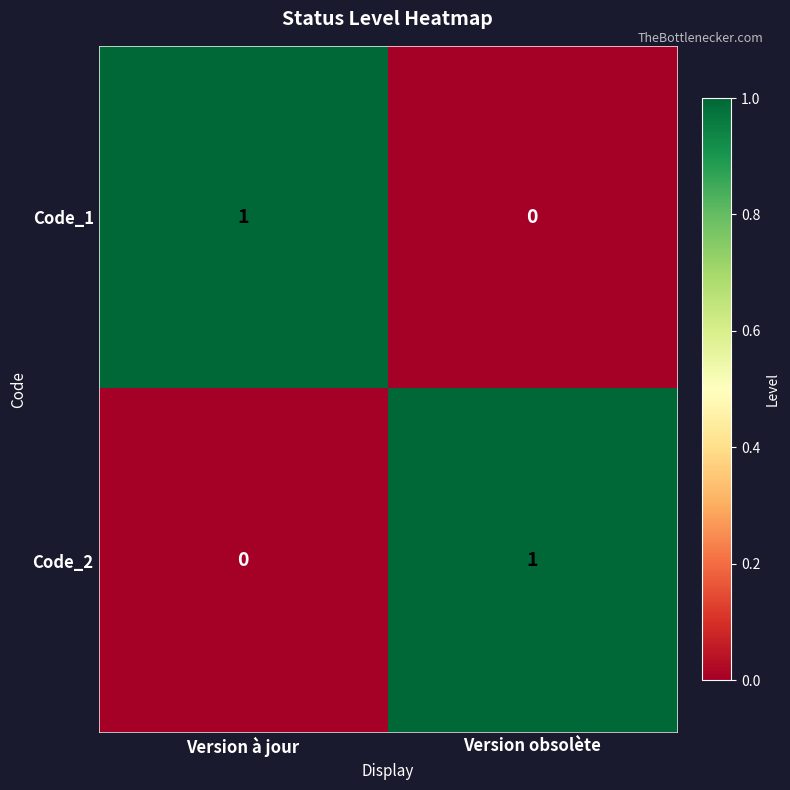

Reading left to right, transcribe all the data shown in this chart.

Code_1: Version à jour=1	Version obsolète=0
Code_2: Version à jour=0	Version obsolète=1